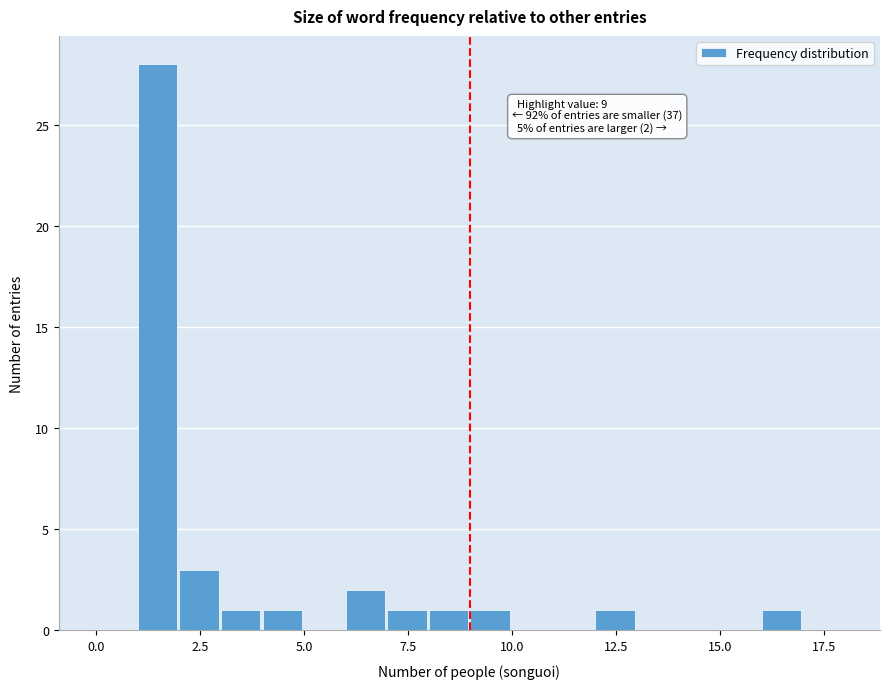

Read against the x-axis, roughly where is the centre of the tallest bar?

1.5